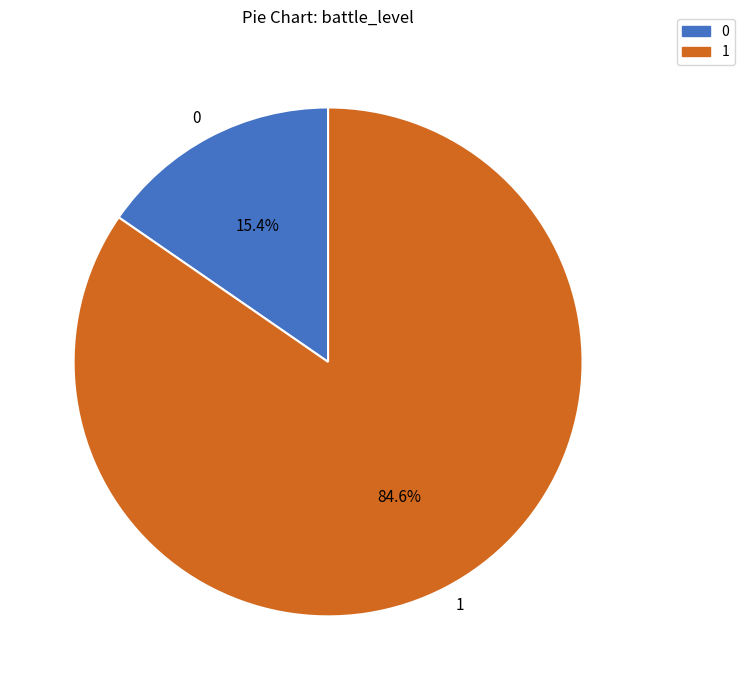

True or false: 0 accounts for 8% of the total.

False